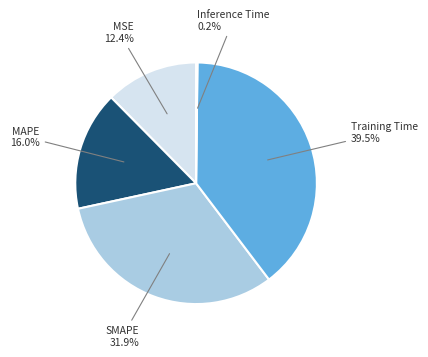

Is there any slice that represents more than half of the pie?

No